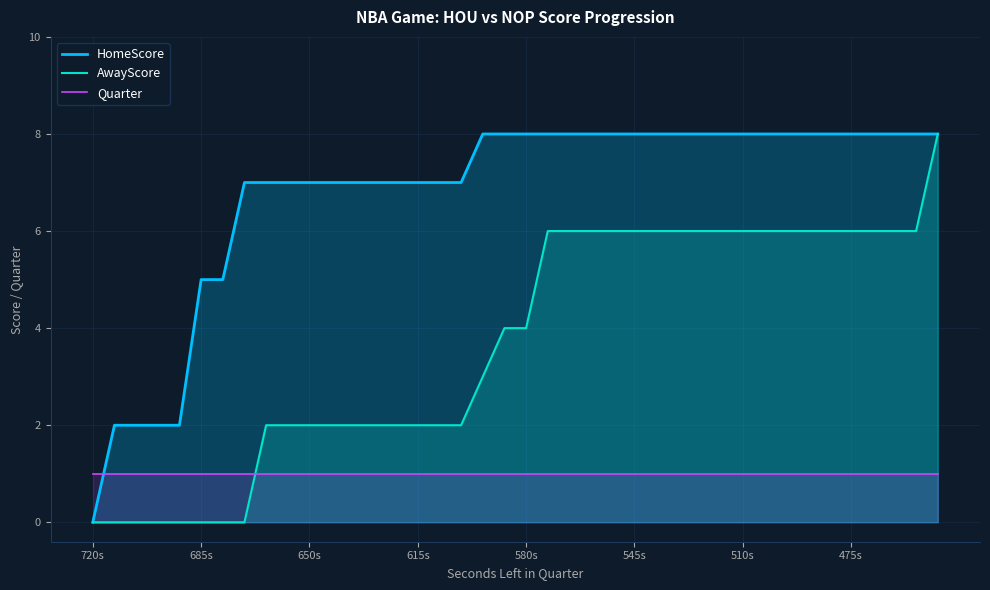

Which series has the largest range (max minus min)?

HomeScore